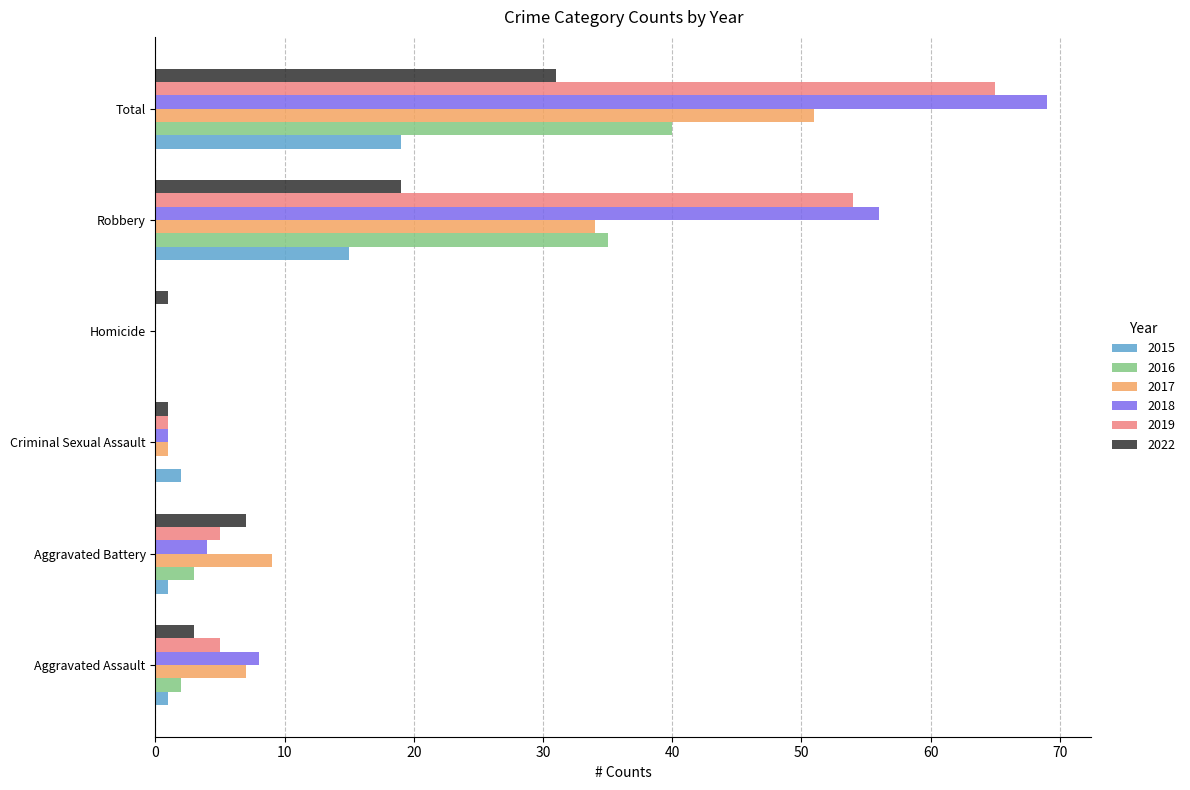

What is the total value across all series at Aggravated Assault?

26